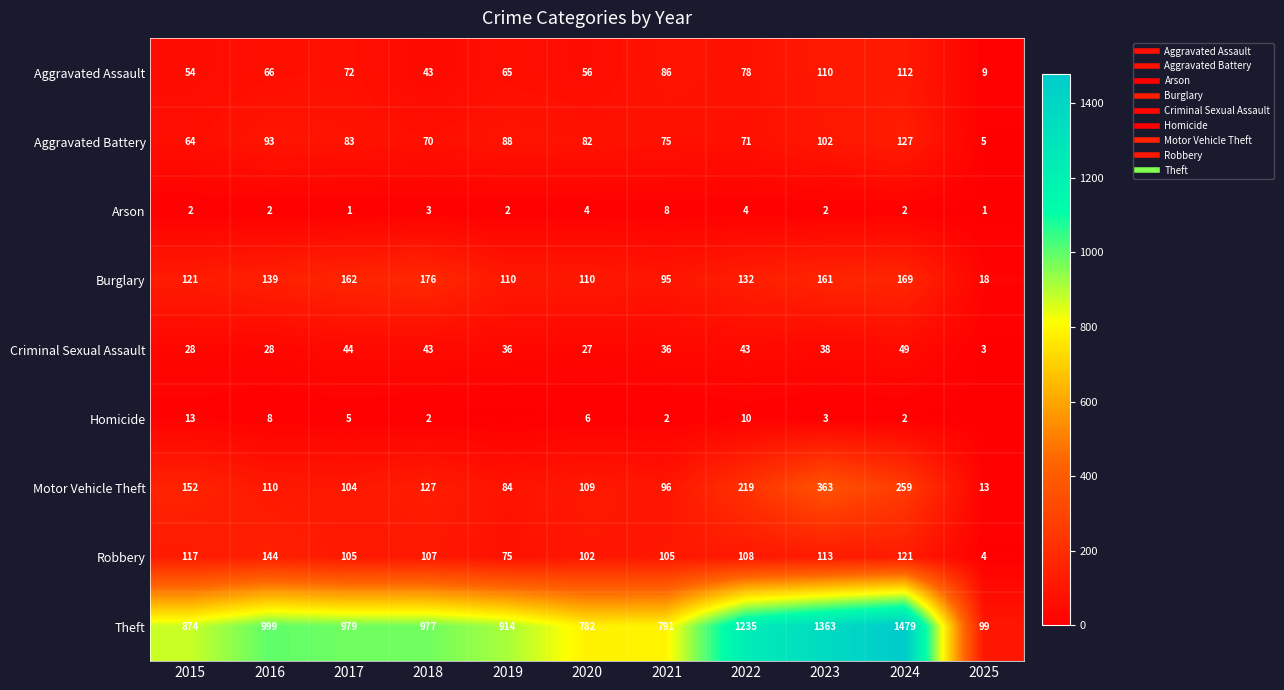

How many data points in Homicide are less than 3?

5